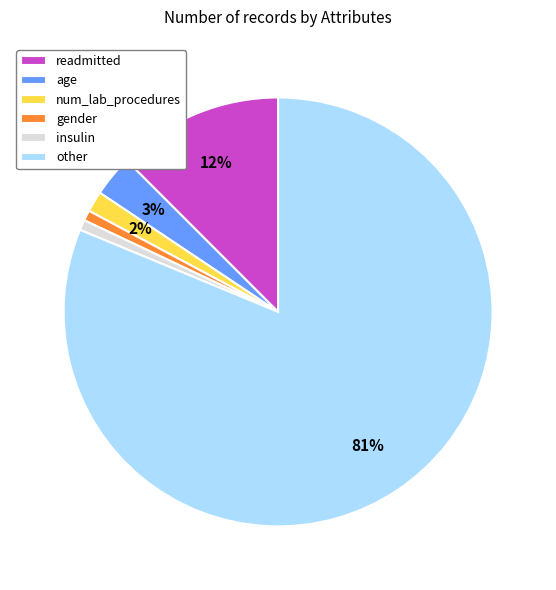

To the nearest percent, what is the average slice percentage?

17%